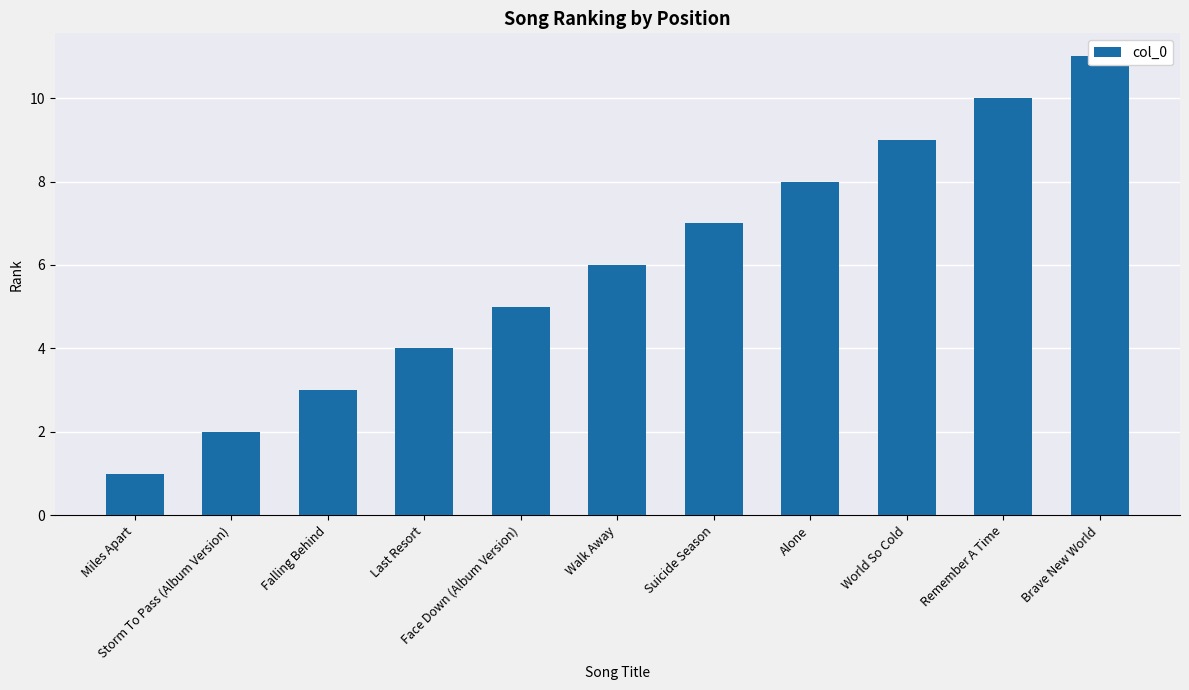

What is the difference between the maximum and second lowest values?

9